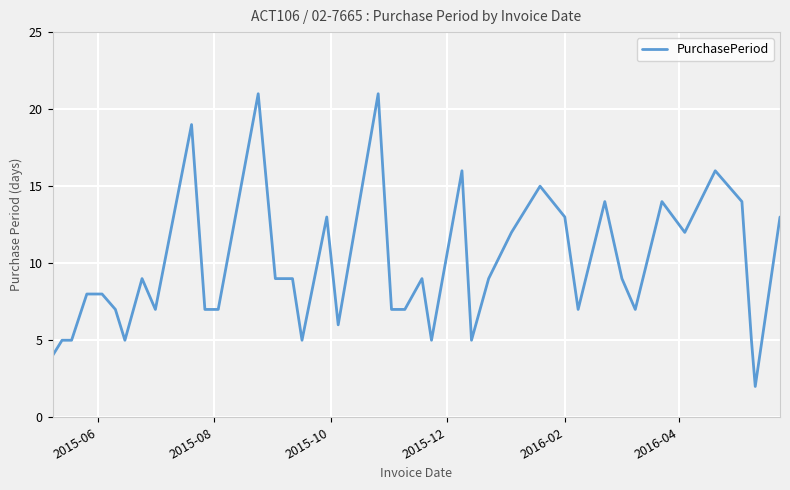

What is the average value?

10